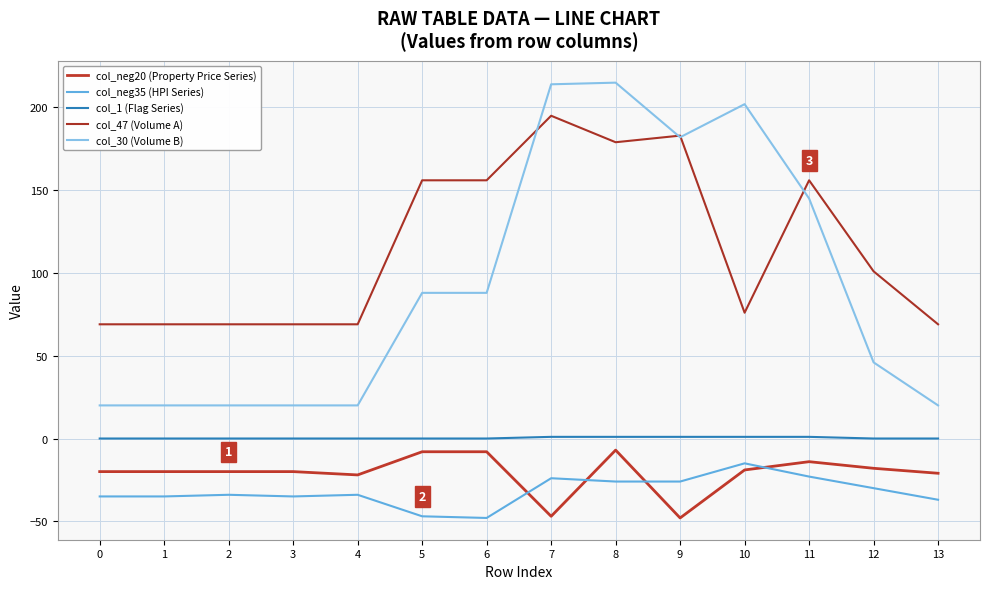

Where is the first local maximum for col_30 (Volume B)?

8